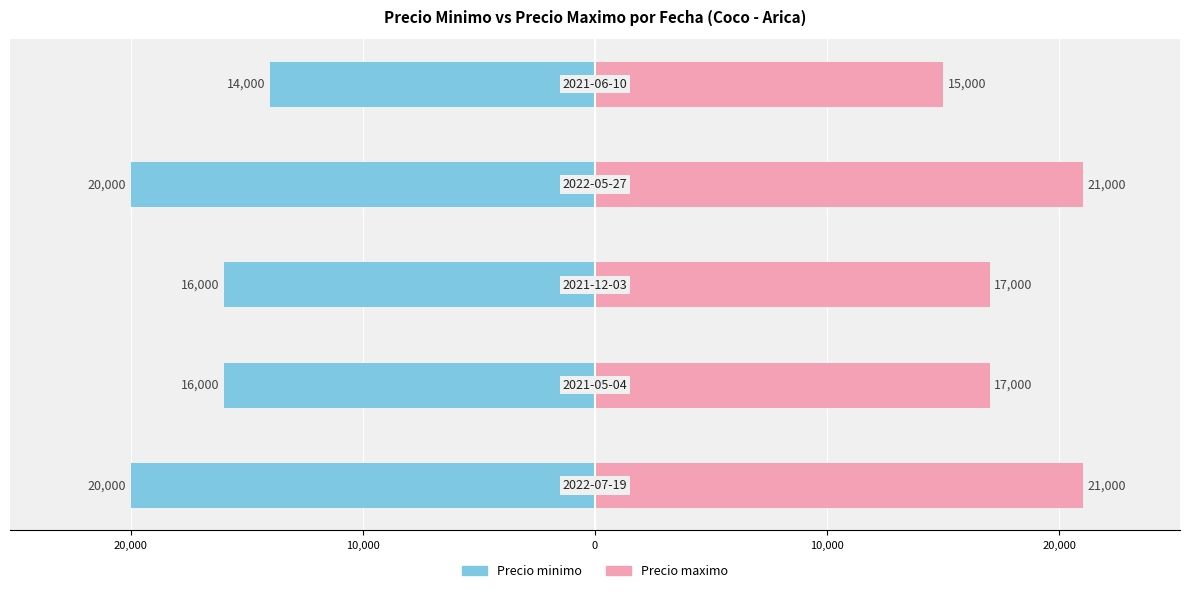

Reading right to left, extract all data points from this chart.

Precio minimo: -14000	-20000	-16000	-16000	-20000
Precio maximo: 15000	21000	17000	17000	21000